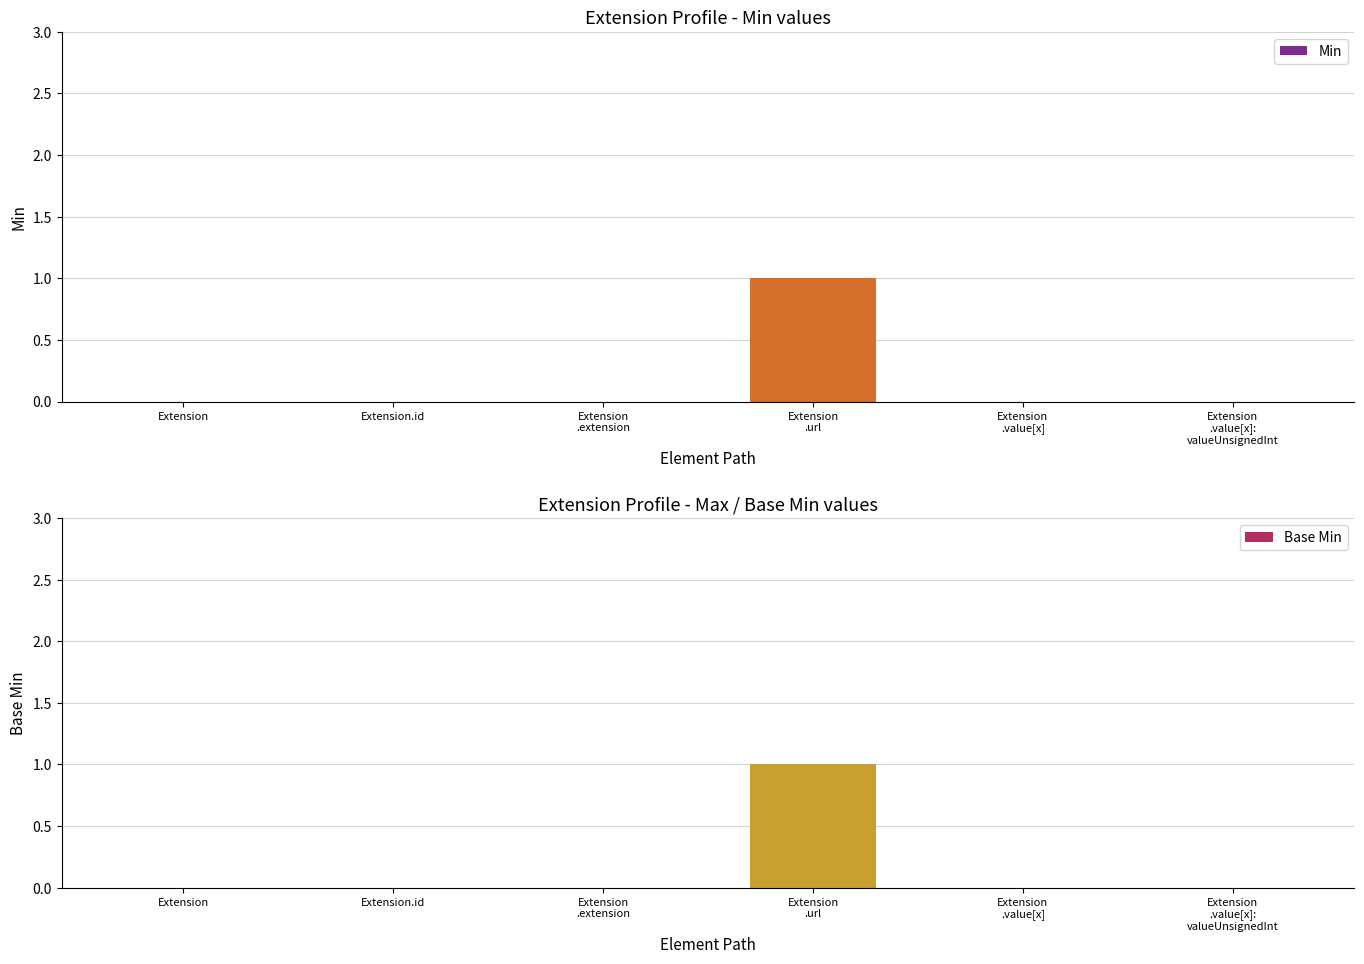

Does the chart contain any negative values?

No